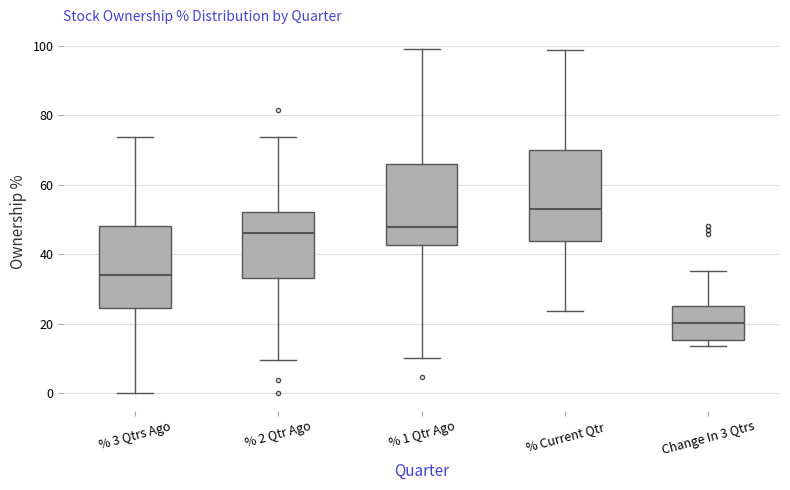

Reading left to right, read every box against the y-axis: the position of its median line, the range the box covers, and the ends of its whiskers. The values are not printed on the chart, so give them approximately, as read against the axis.

% 3 Qtrs Ago: median 34, box 24 to 48, whiskers 0 to 74
% 2 Qtr Ago: median 46, box 34 to 52, whiskers 10 to 74
% 1 Qtr Ago: median 48, box 42 to 66, whiskers 10 to 98
% Current Qtr: median 54, box 44 to 70, whiskers 24 to 98
Change In 3 Qtrs: median 20, box 16 to 26, whiskers 14 to 36